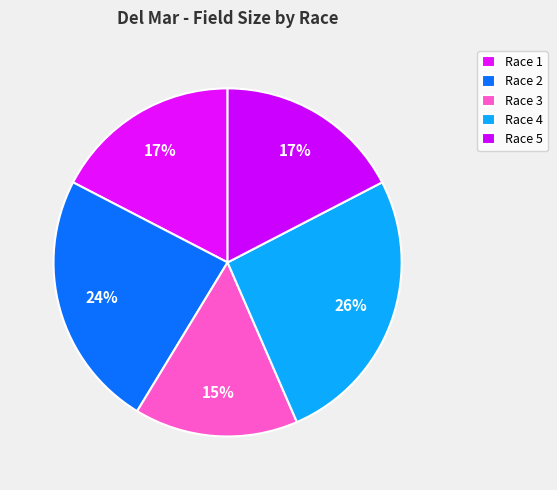

Which category has the biggest portion of the pie?

Race 4